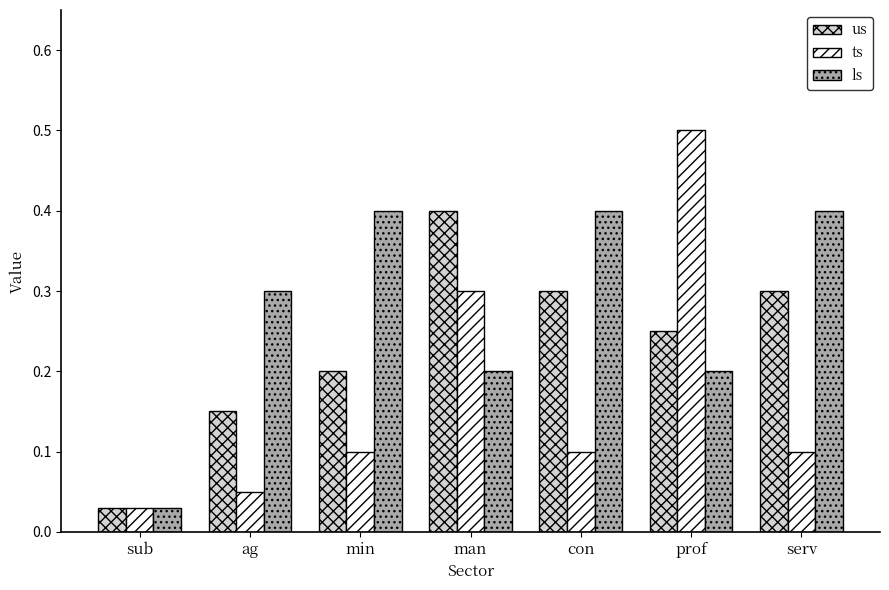

The us series shows 0.2 at min. True or false?

True